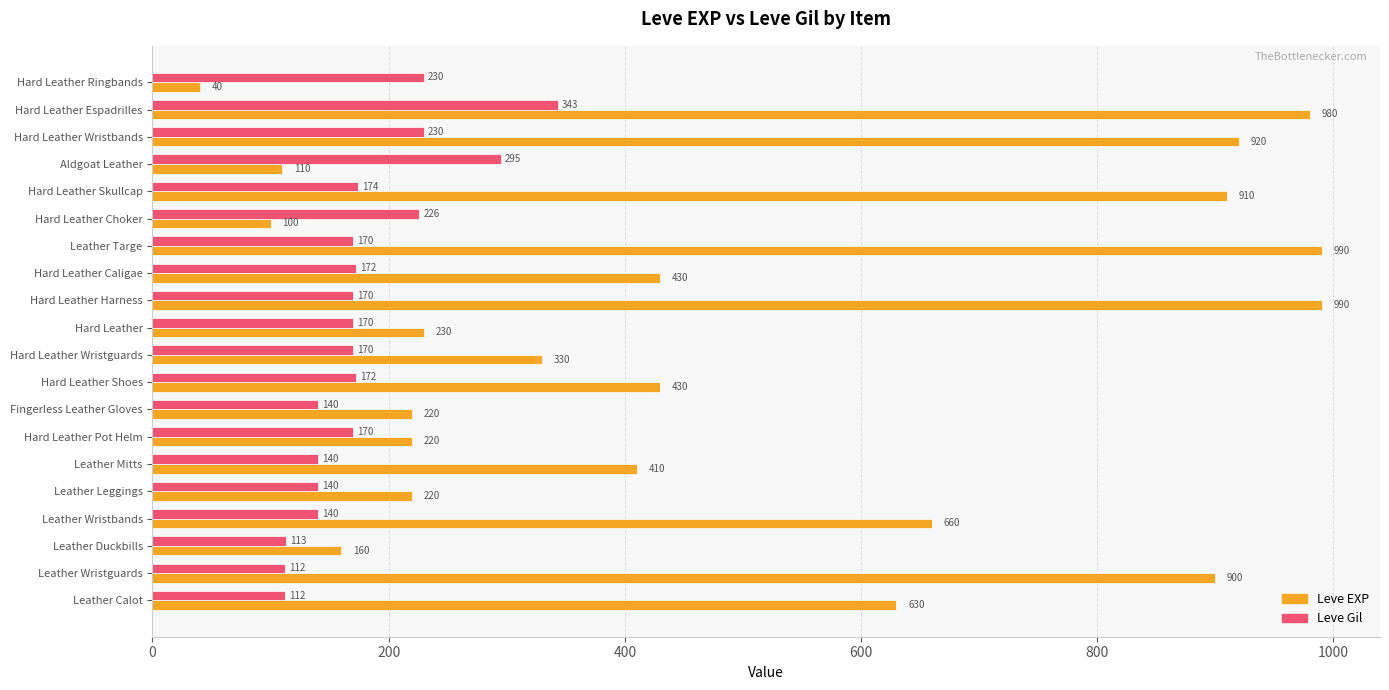

Is the value of Leve Gil at Aldgoat Leather greater than the value of Leve EXP at Leather Calot?

No